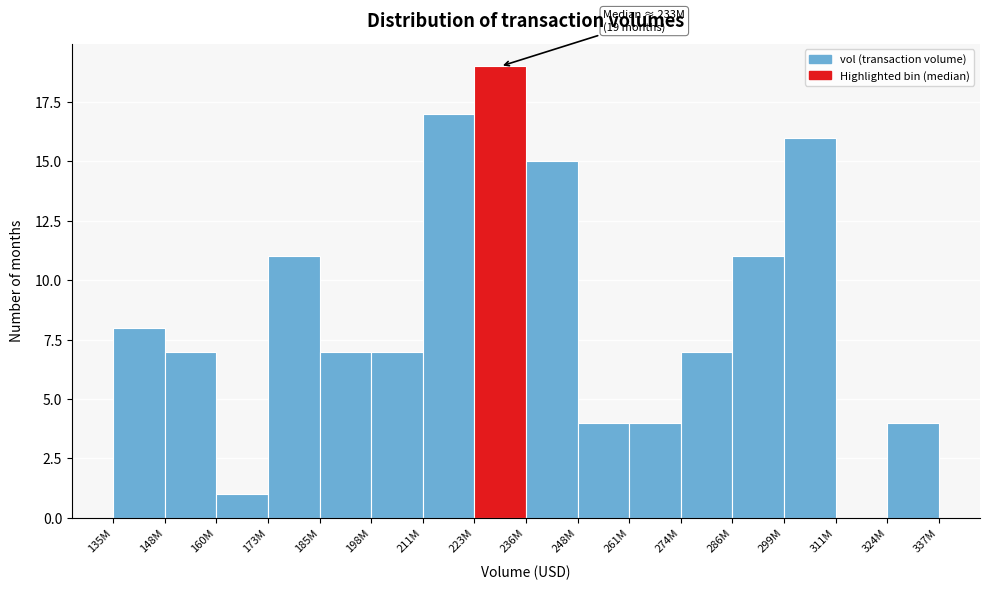

Reading right to left, extract all data points from this chart.

324M=4	311M=0	299M=16	286M=11	274M=7	261M=4	248M=4	236M=15	223M=19	211M=17	198M=7	185M=7	173M=11	160M=1	148M=7	135M=8